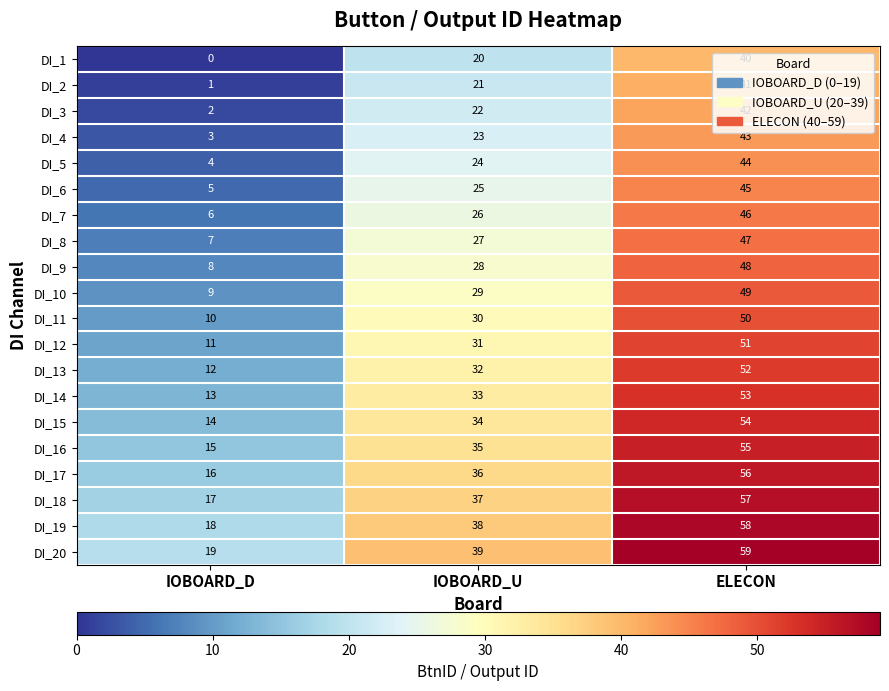

The value of DI_7 at ELECON is 79. True or false?

False